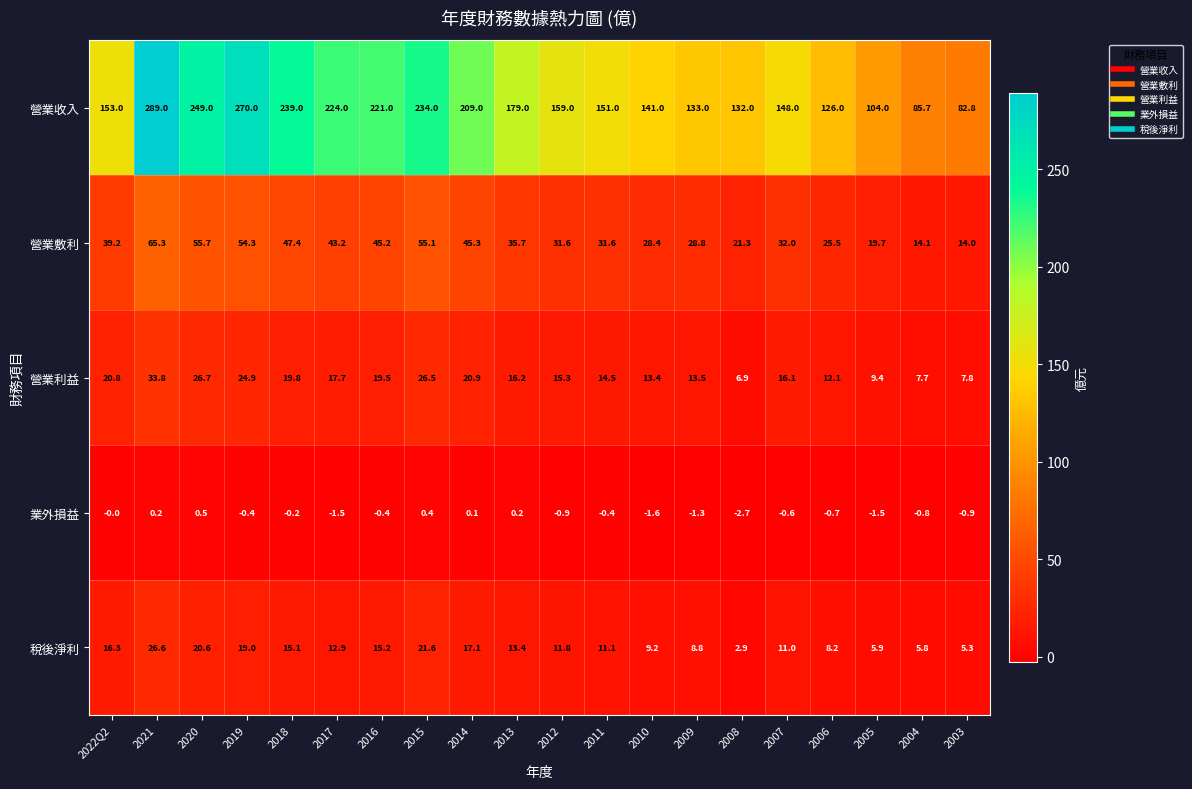

Which series has the widest spread of values?

營業收入